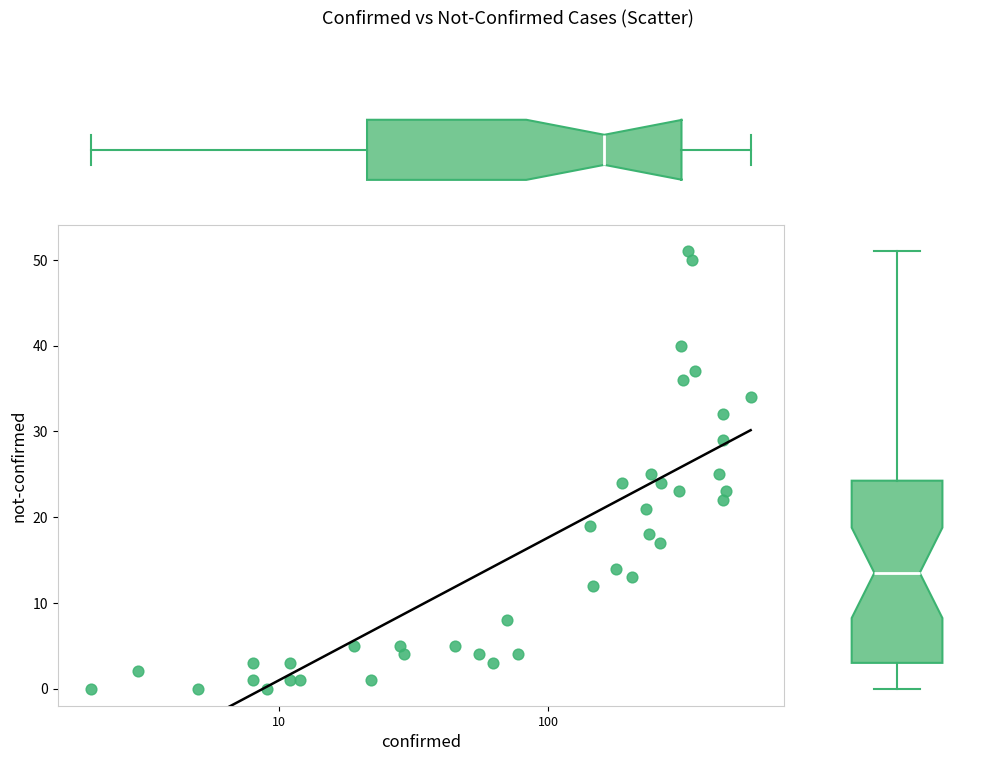

What is the range of Y values (max minus min)?

51